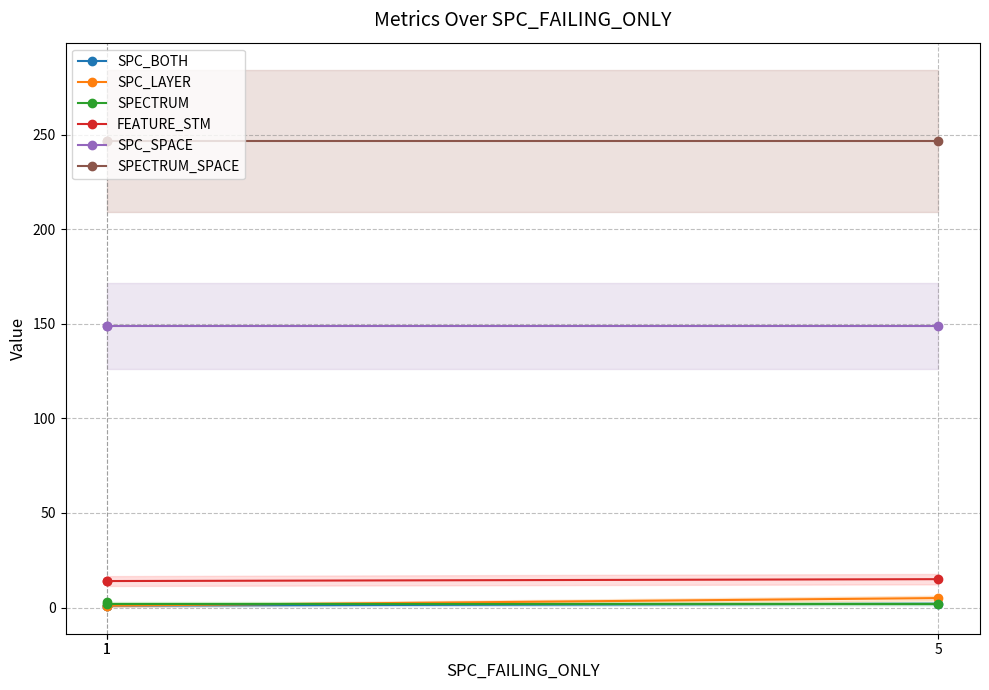

Count the number of data series in this chart.

6